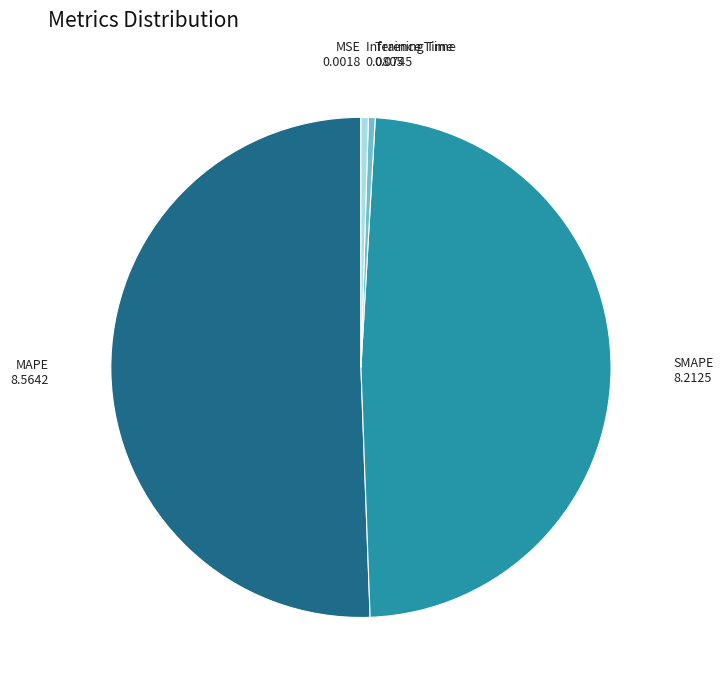

Is there a majority slice in this chart?

Yes